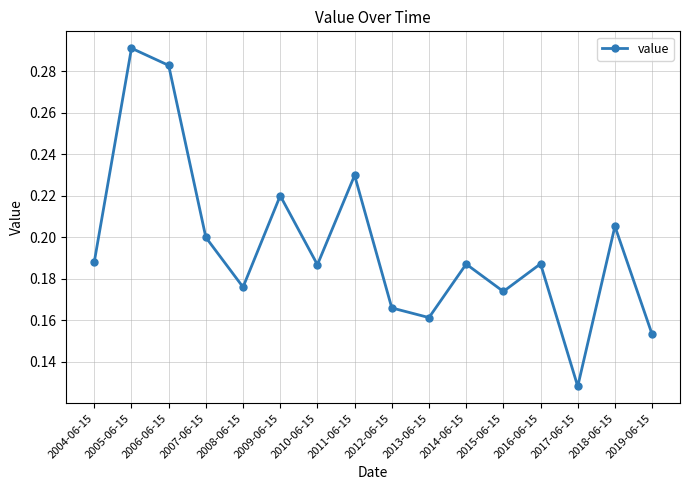

The chart shows a value of 0.2 at 2011-06-15. True or false?

True